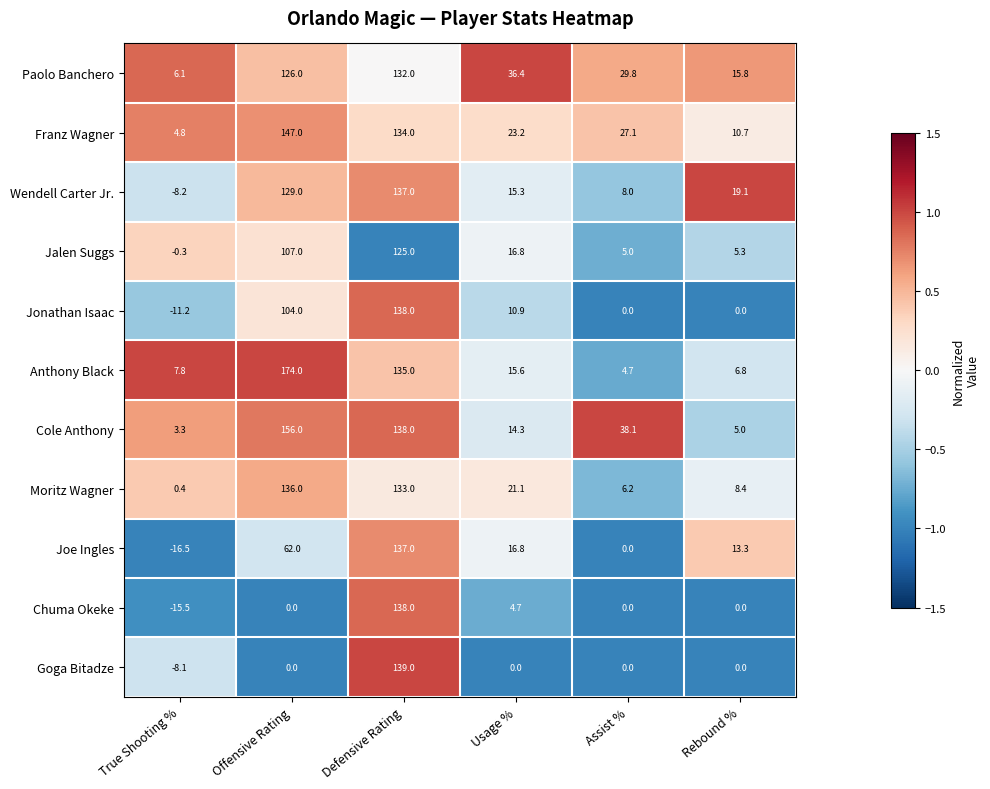

Which category has the highest value across all series?

Offensive Rating